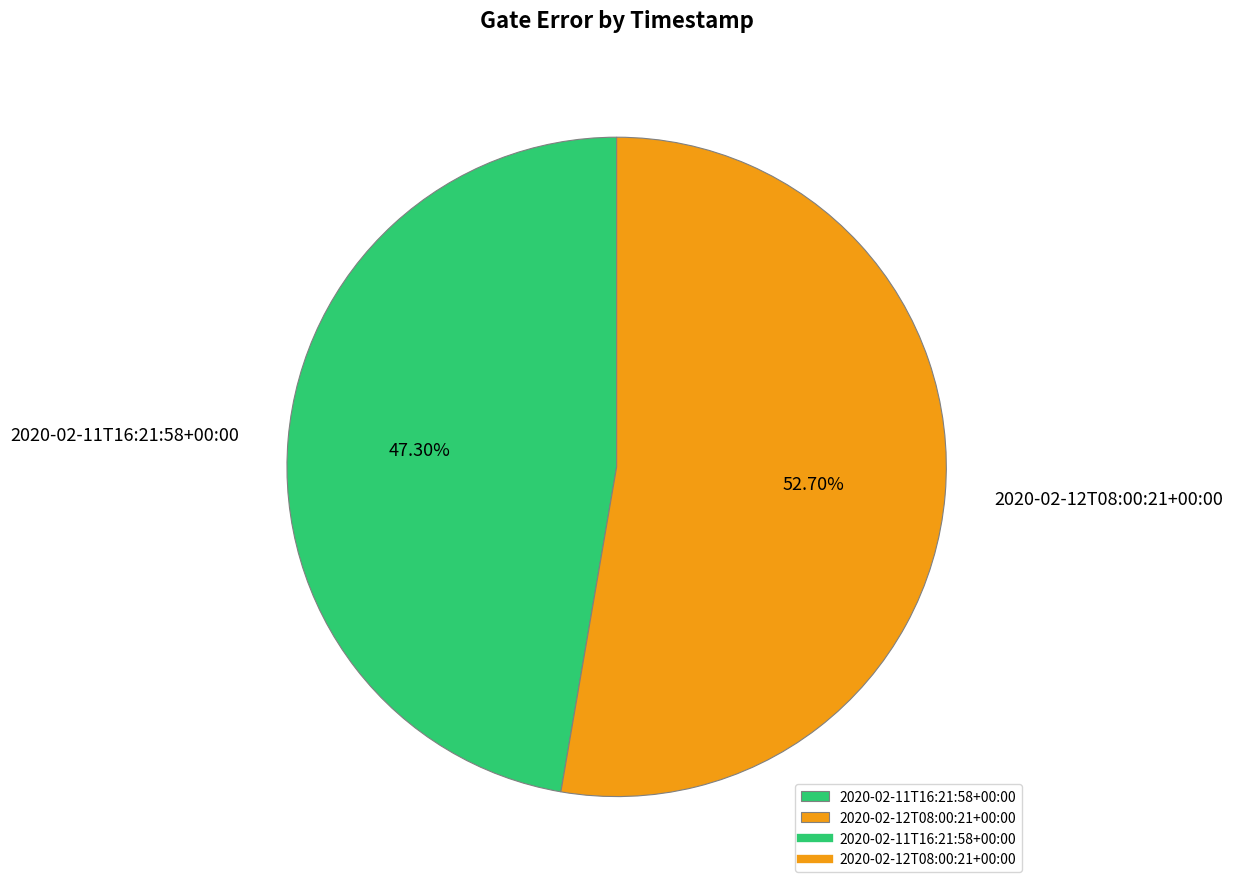

What percentage is the 2020-02-12T08:00:21+00:00 slice, to the nearest percent?

53%